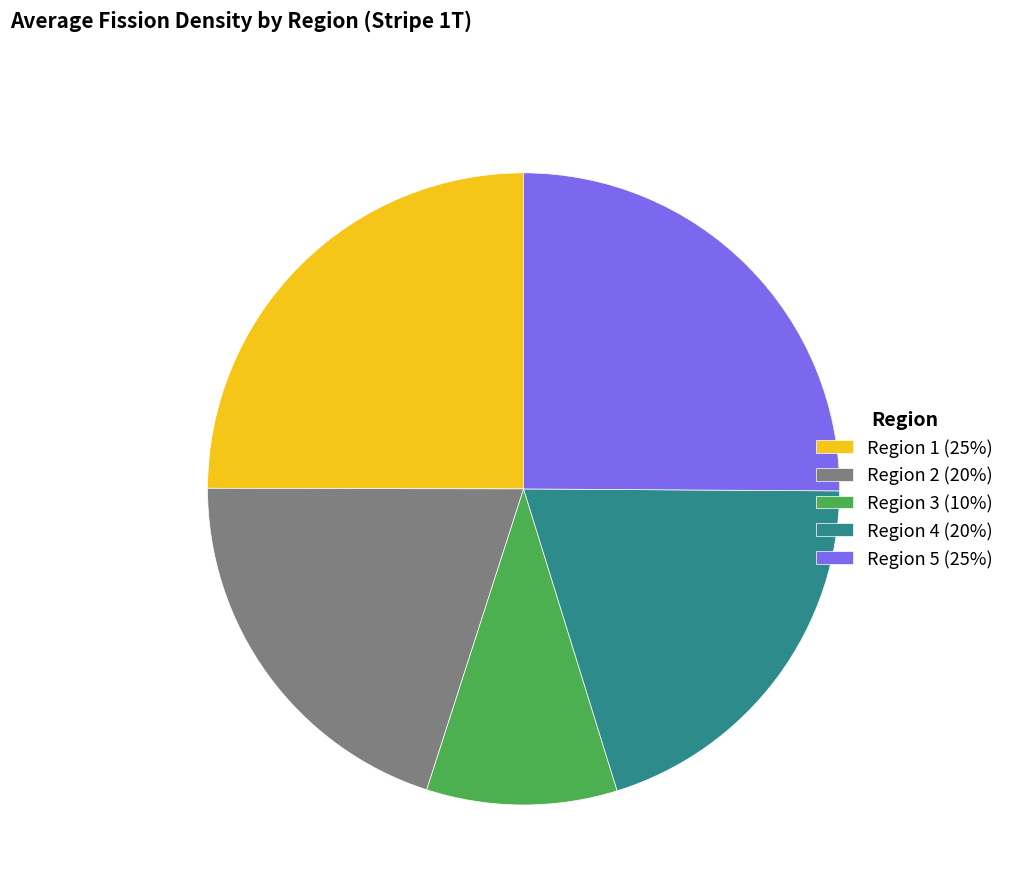

Which has a higher value, Region 1 (25%) or Region 4 (20%)?

Region 1 (25%)